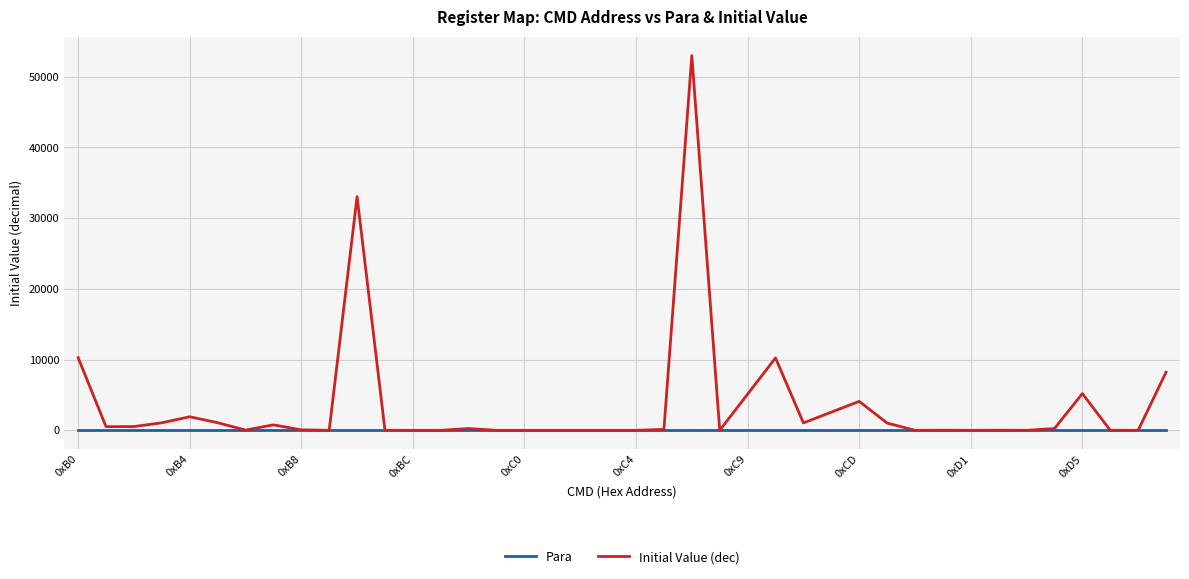

How many lines are shown in the chart?

2